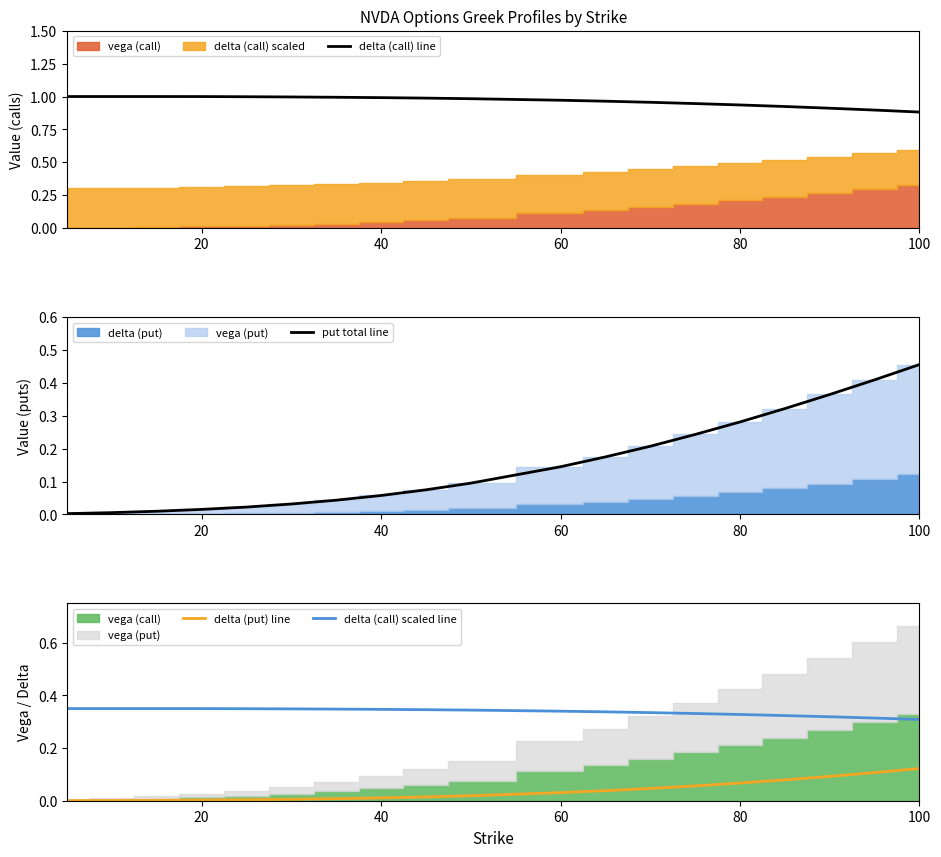

True or false: put total line and delta (call) line intersect in this chart.

False